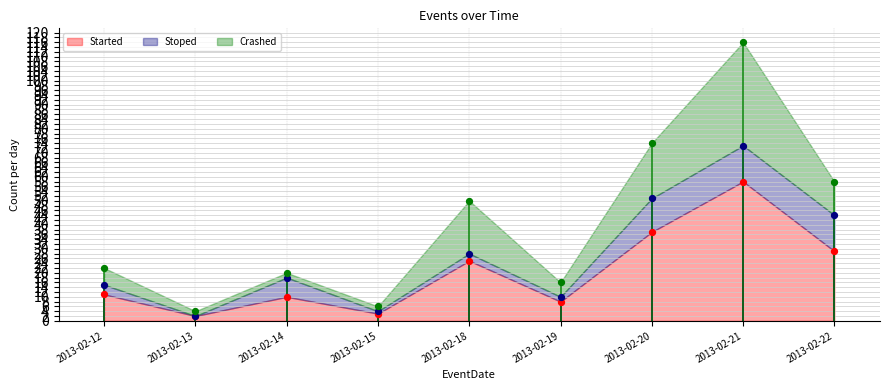

Which series contains the highest Y value?

Started